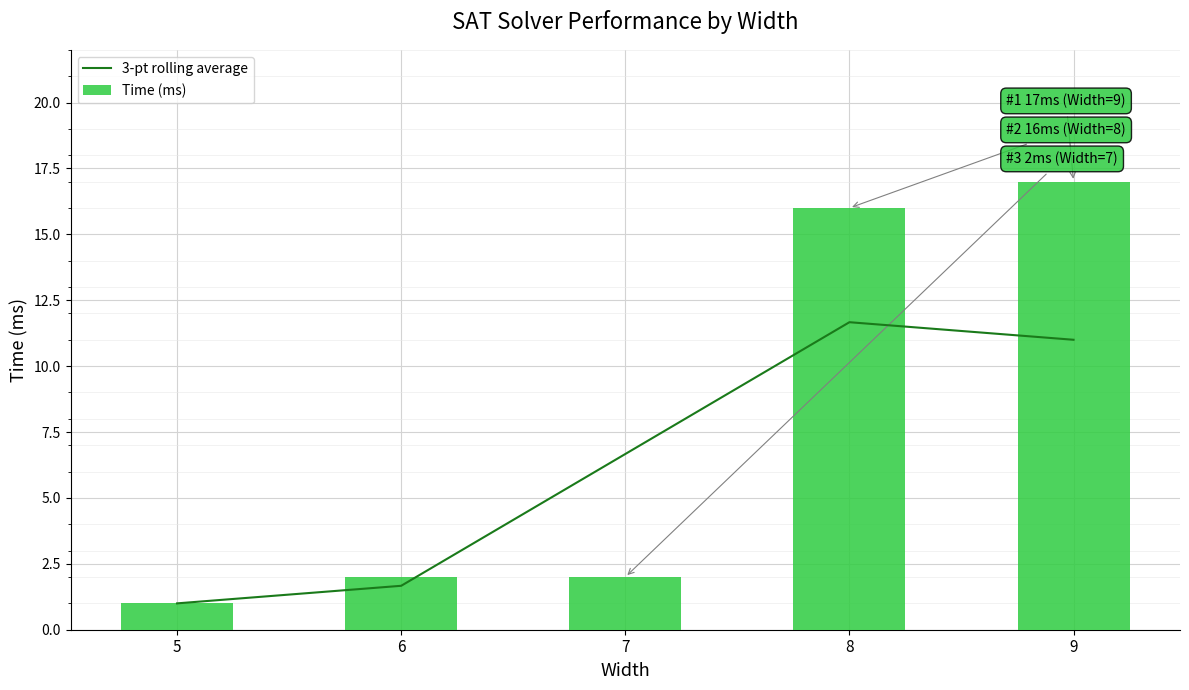

Is the value of Time (ms) at 6 greater than the value of 3-pt rolling average at 8?

No